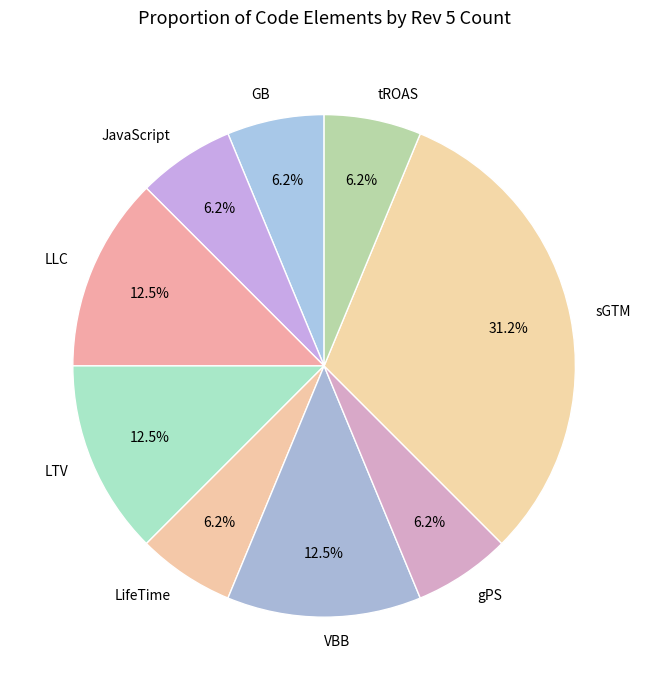

Approximately how many times larger is the value at LifeTime compared to gPS?

1.0